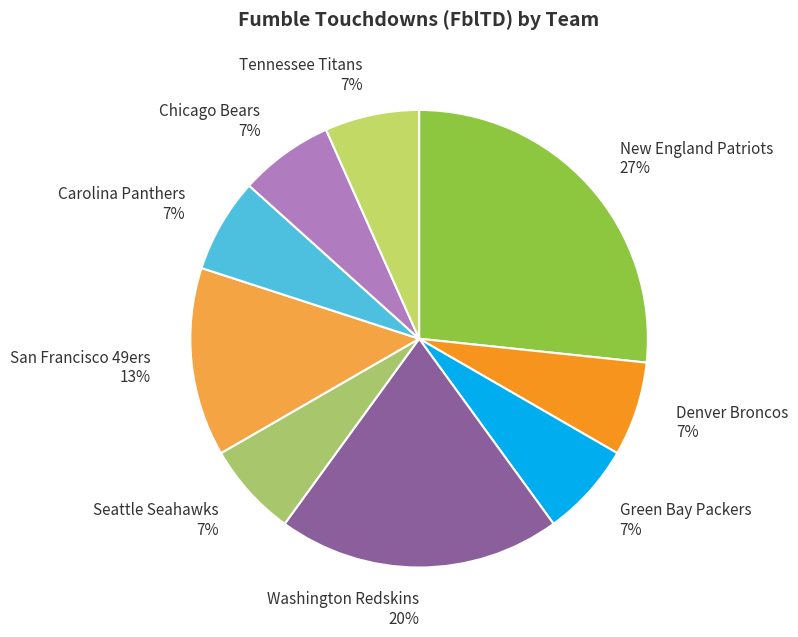

Does Tennessee Titans 7% account for over 50% of the chart?

No